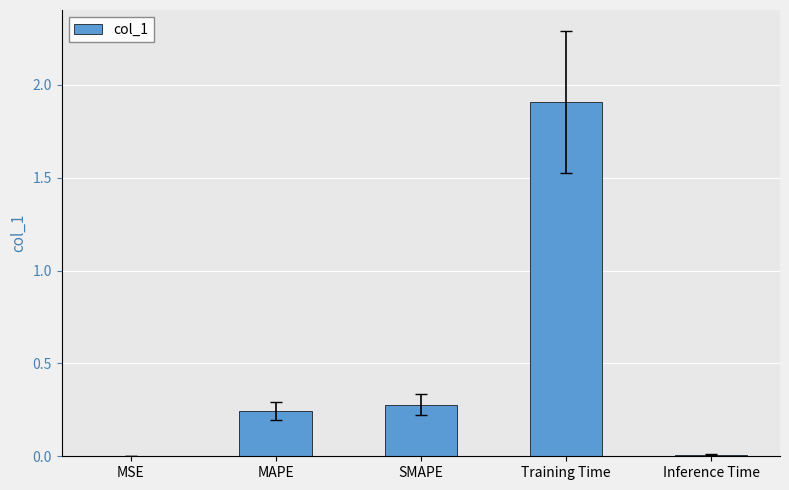

The chart shows a value of 2.6 at Training Time. True or false?

False